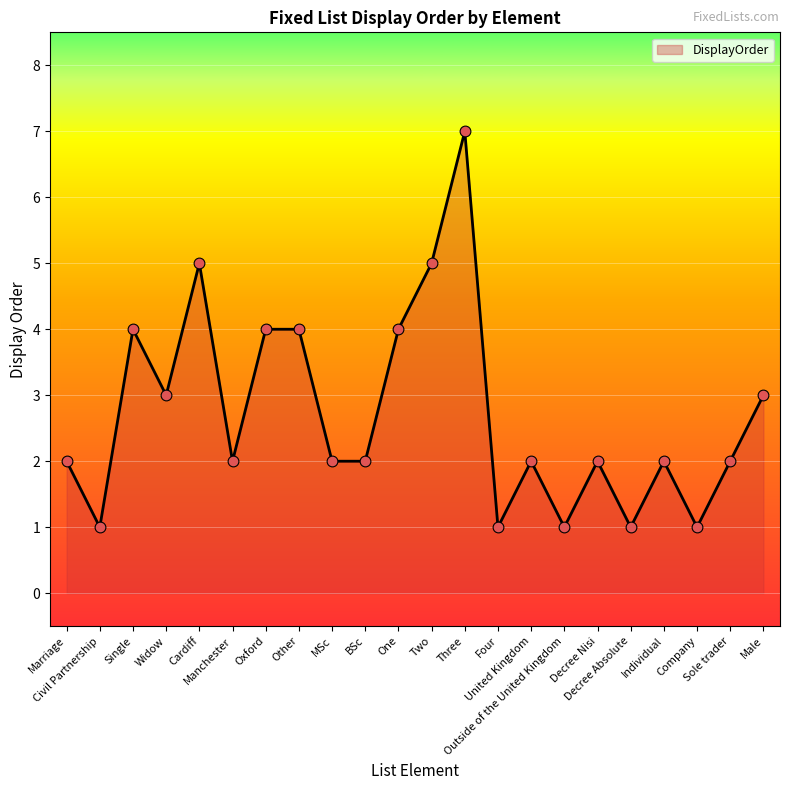

What is the change in value from One to Outside of the United Kingdom?

-3